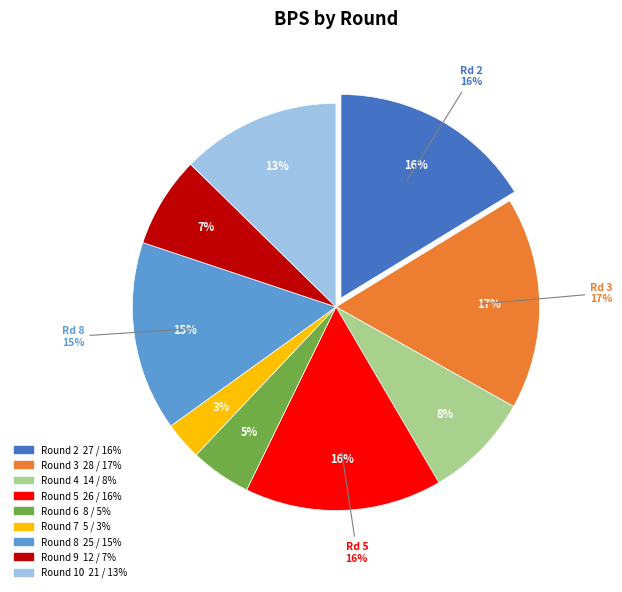

To the nearest percent, what is the difference between the largest and smallest slice percentages?

14%